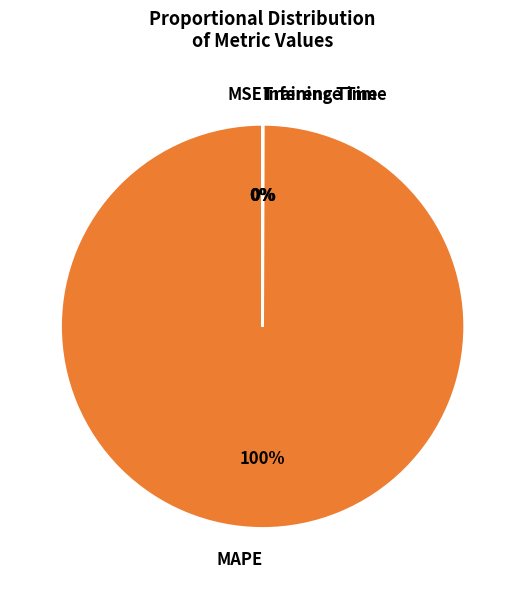

What is the majority slice?

MAPE